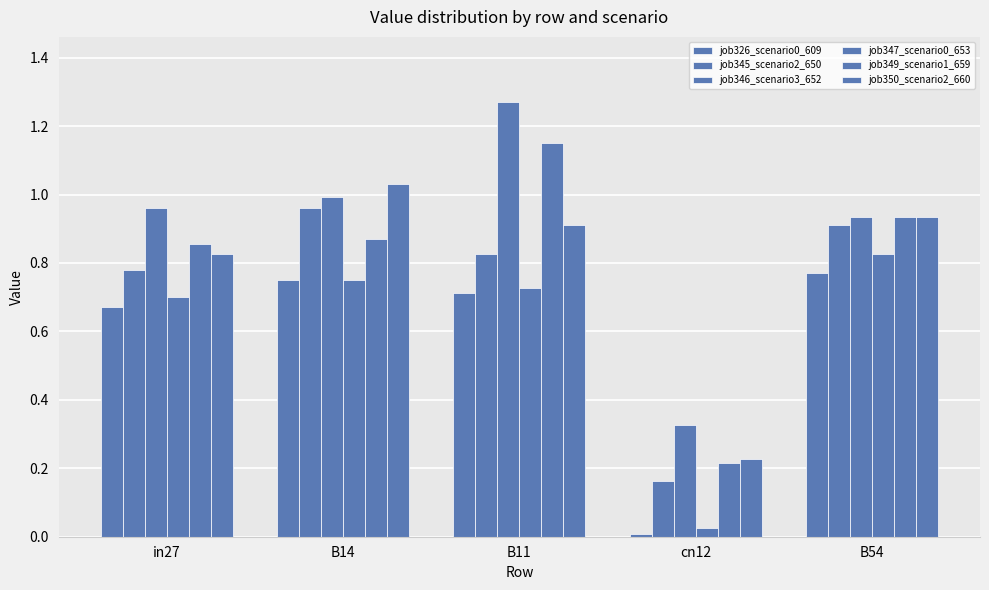

Which series changed the most between in27 and cn12?

job347_scenario0_653